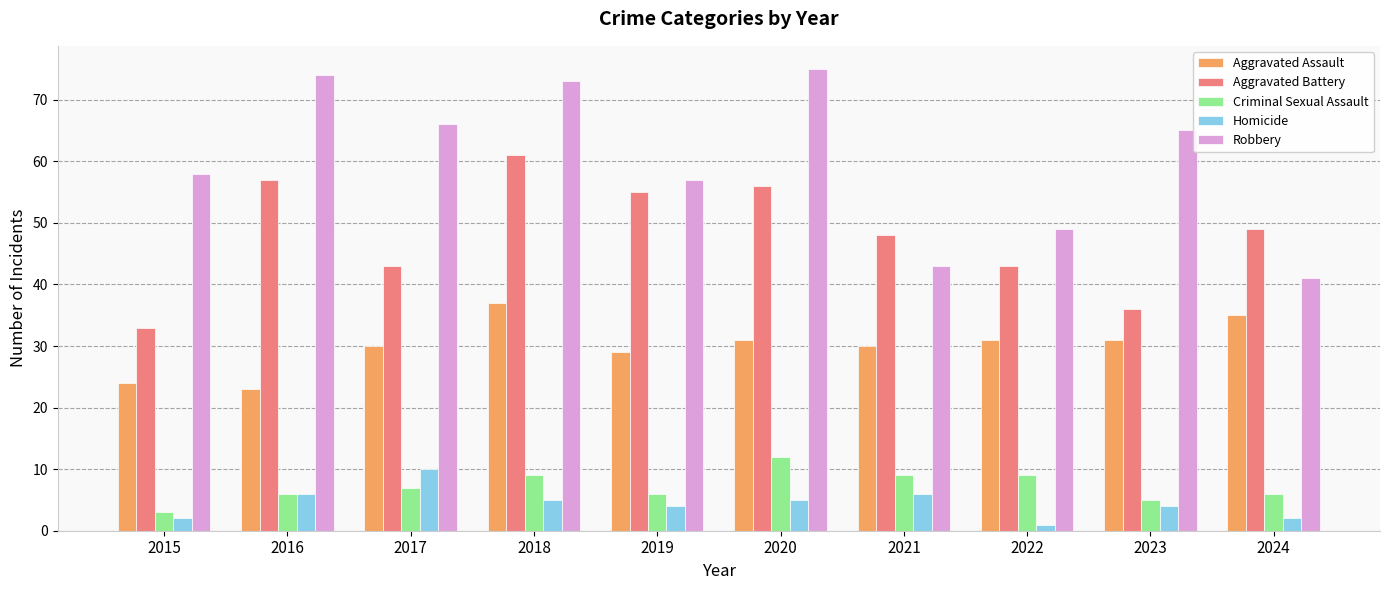

At how many categories does at least one series exceed 10?

10